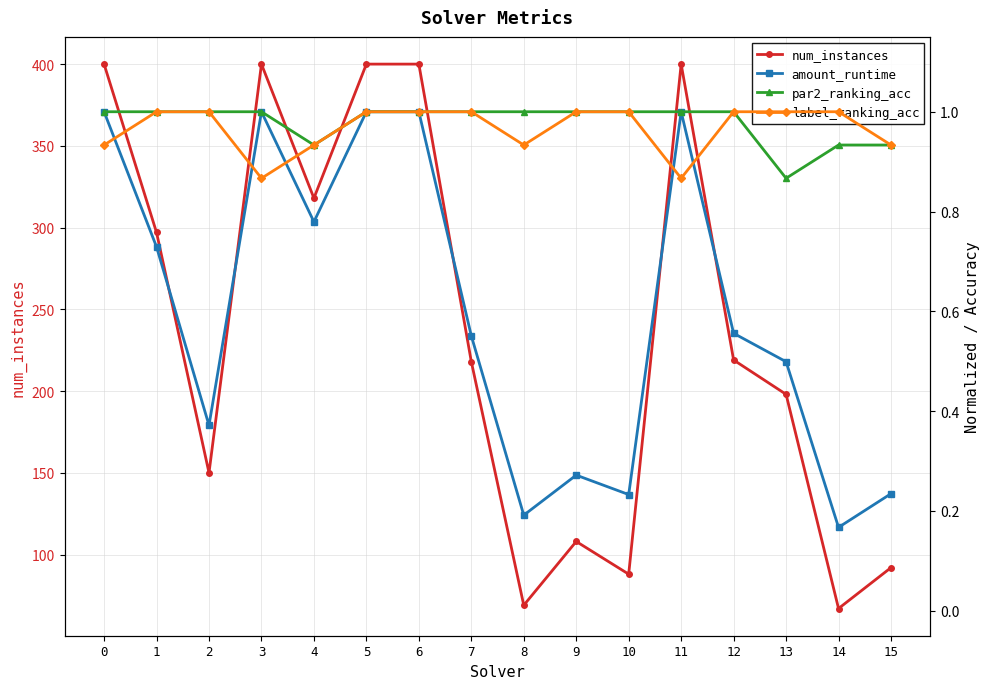

Is it true that num_instances equals 400.0 at 0?

True